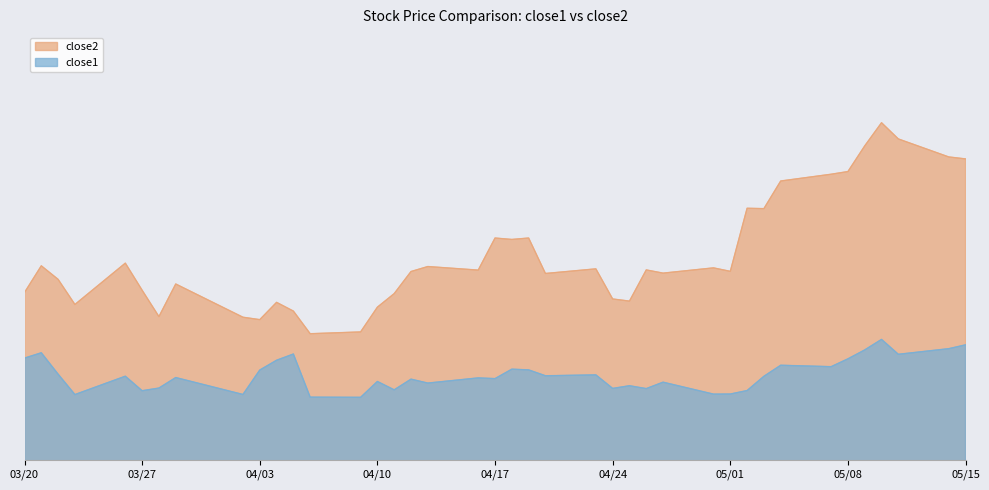

In close2, how many points are lower than both neighbors (excluding endpoints)?

11